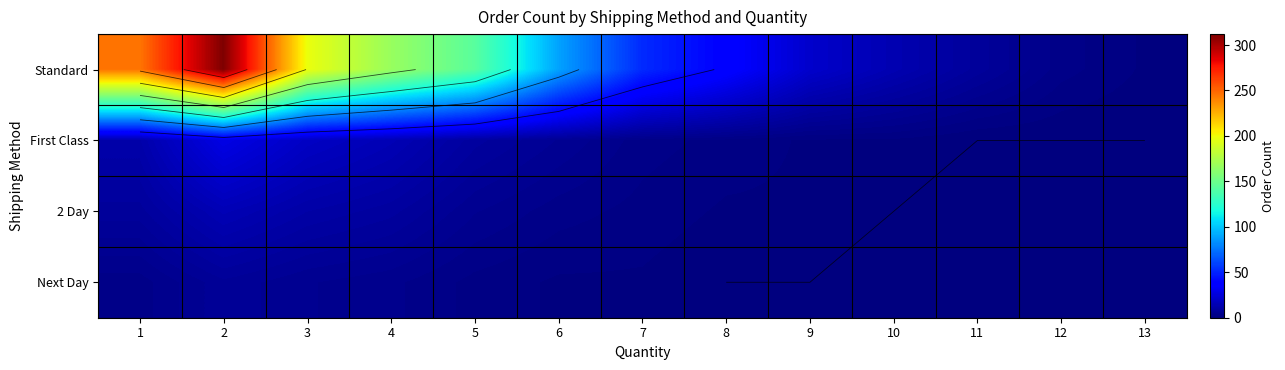

At 7, list the series in order from largest to smallest.

Standard, First Class, 2 Day, Next Day